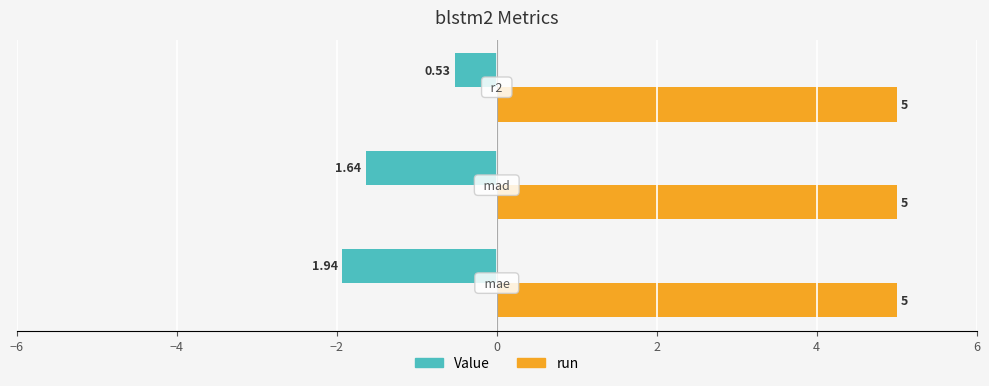

What is the average value of the Value series?

-1.4